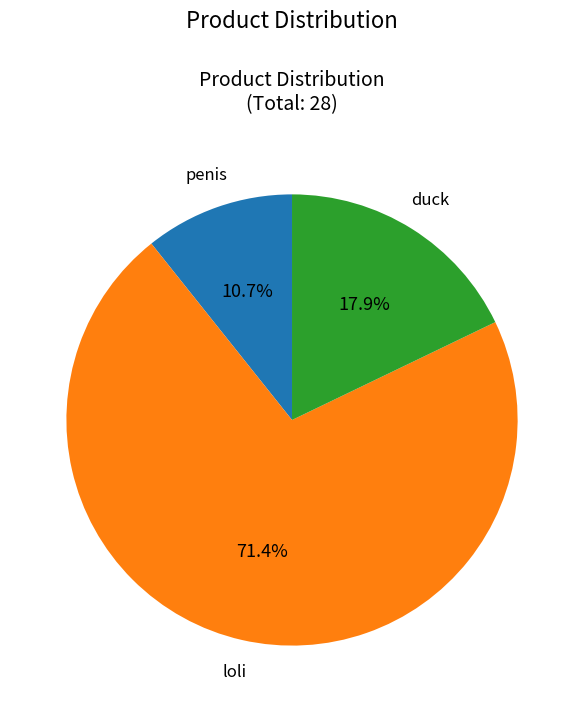

Is there any slice that represents more than half of the pie?

Yes